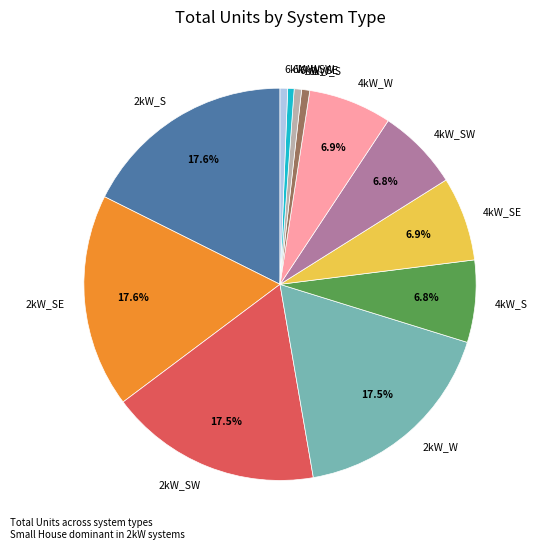

The 4kW_S slice represents 7% of the pie. True or false?

True